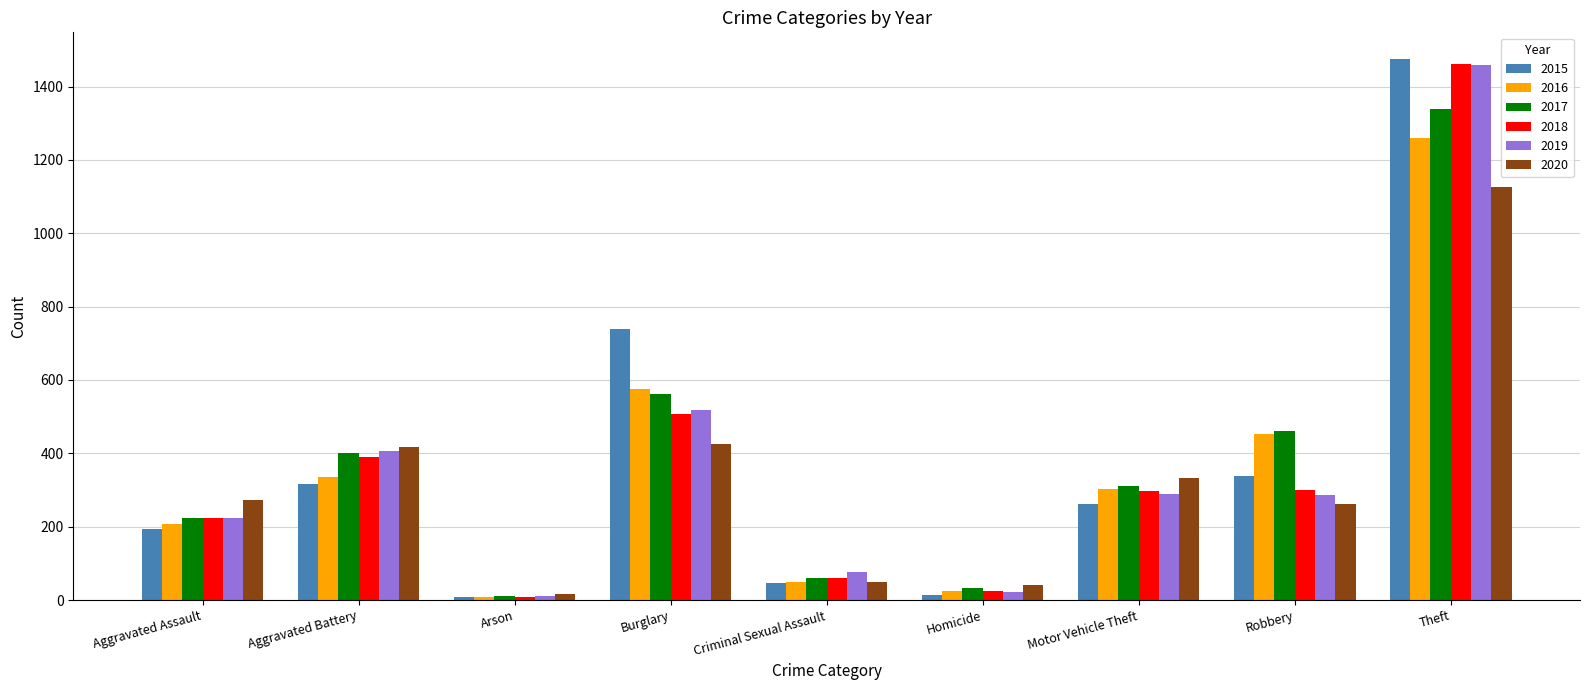

What is the difference between the second highest and minimum values in the 2016 series?

569